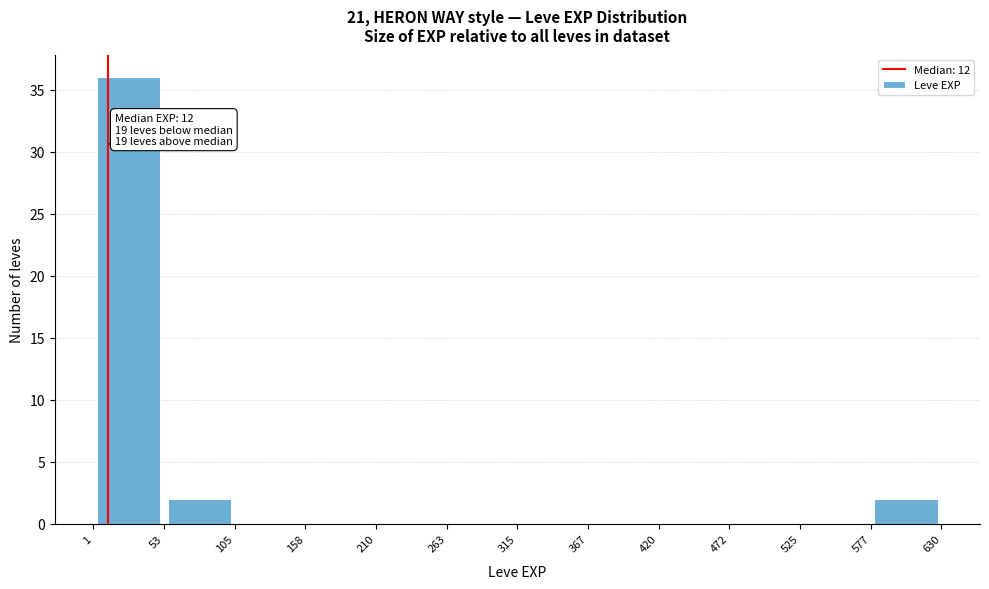

Which range on the x-axis has the tallest bar?

1 to 53